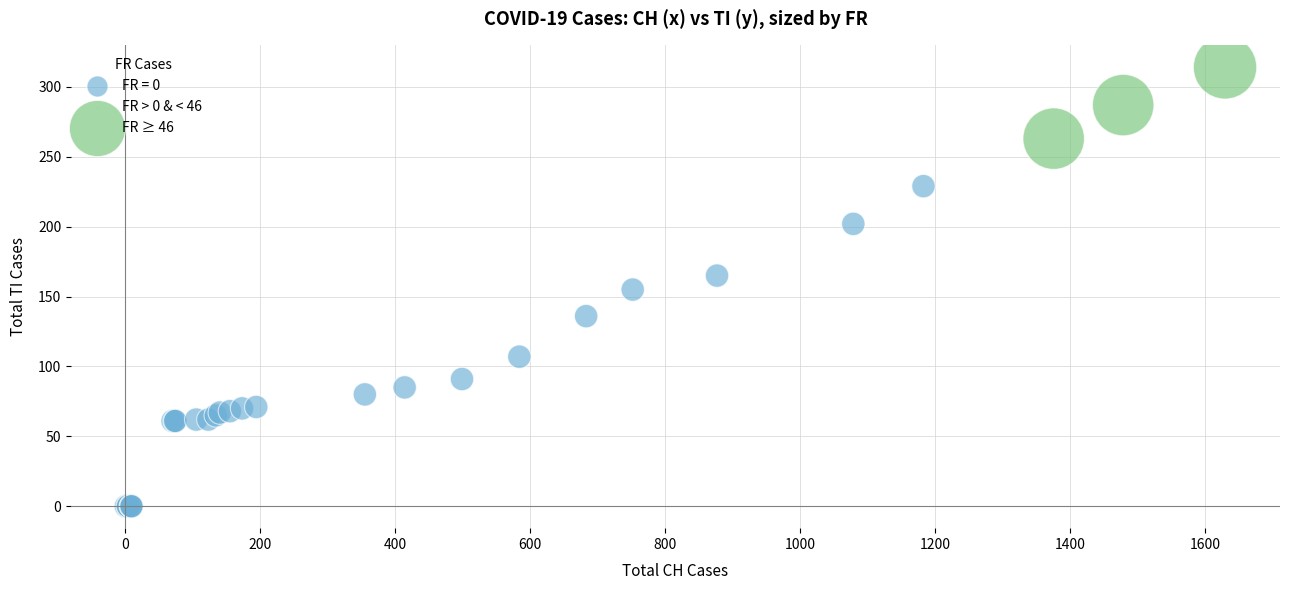

Which series reaches the maximum Y coordinate?

FR ≥ 46